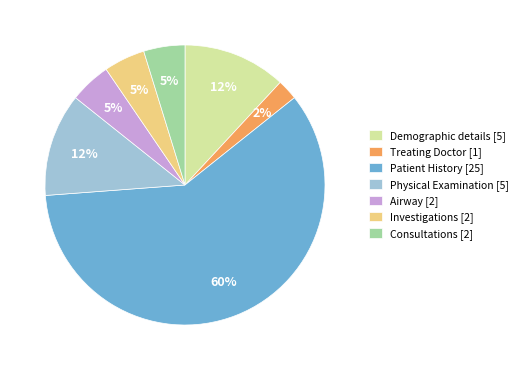

Is there any slice that represents more than half of the pie?

Yes